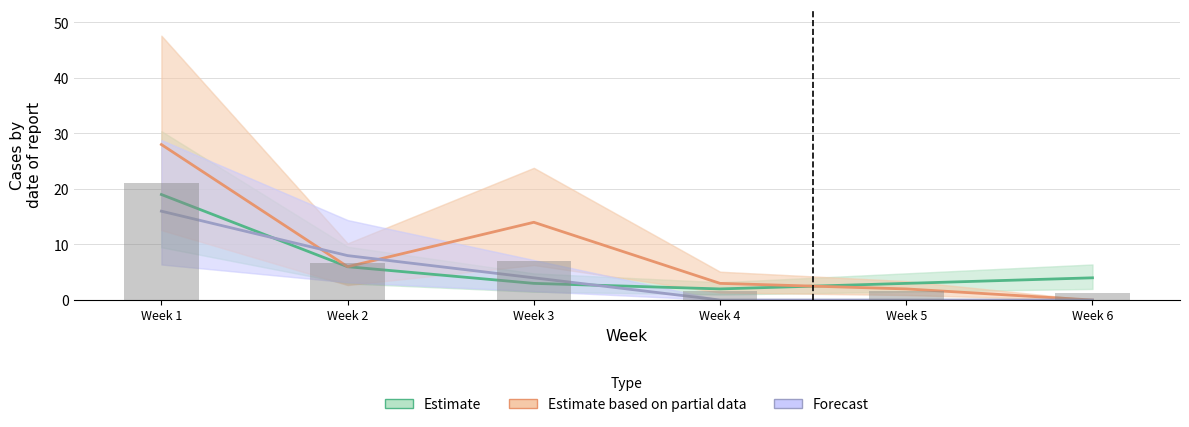

What is the total value across all series at Week 2?

20